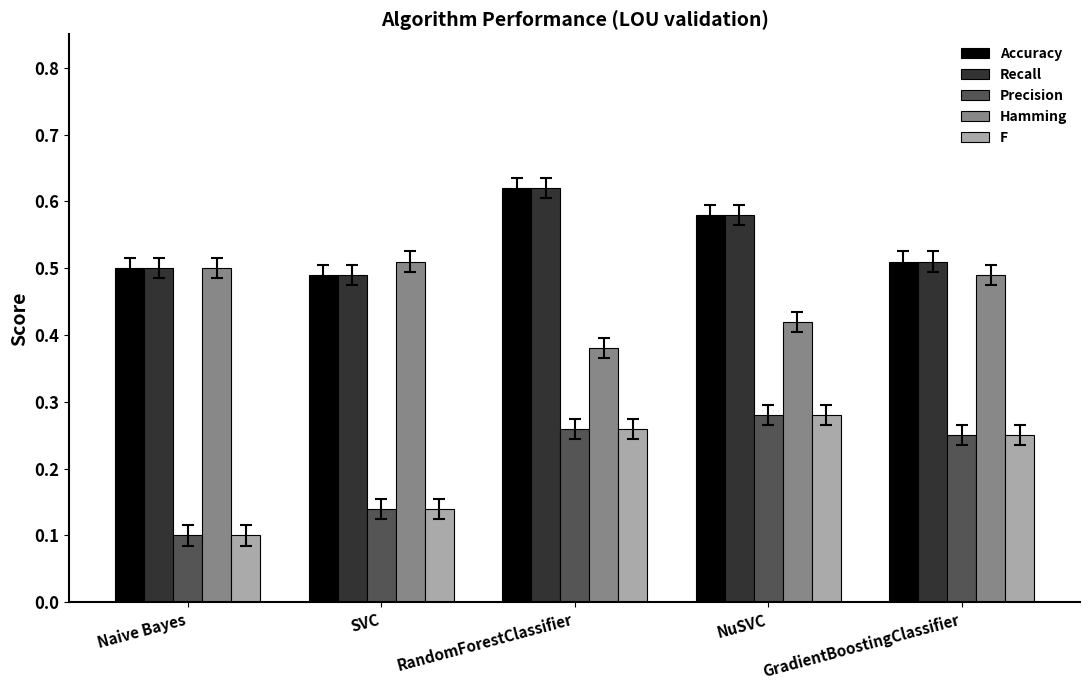

How many data points does each series have?

5